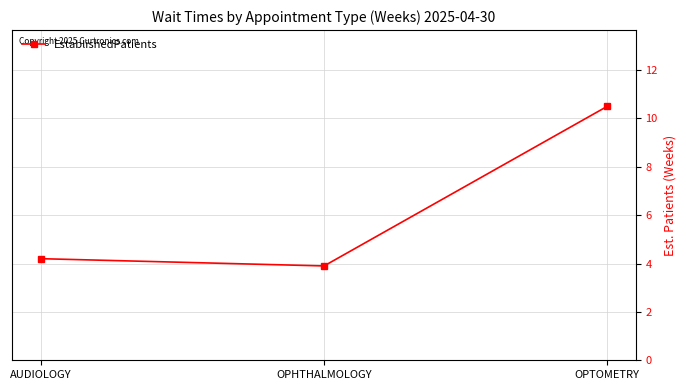

How many data points does each series have?

3